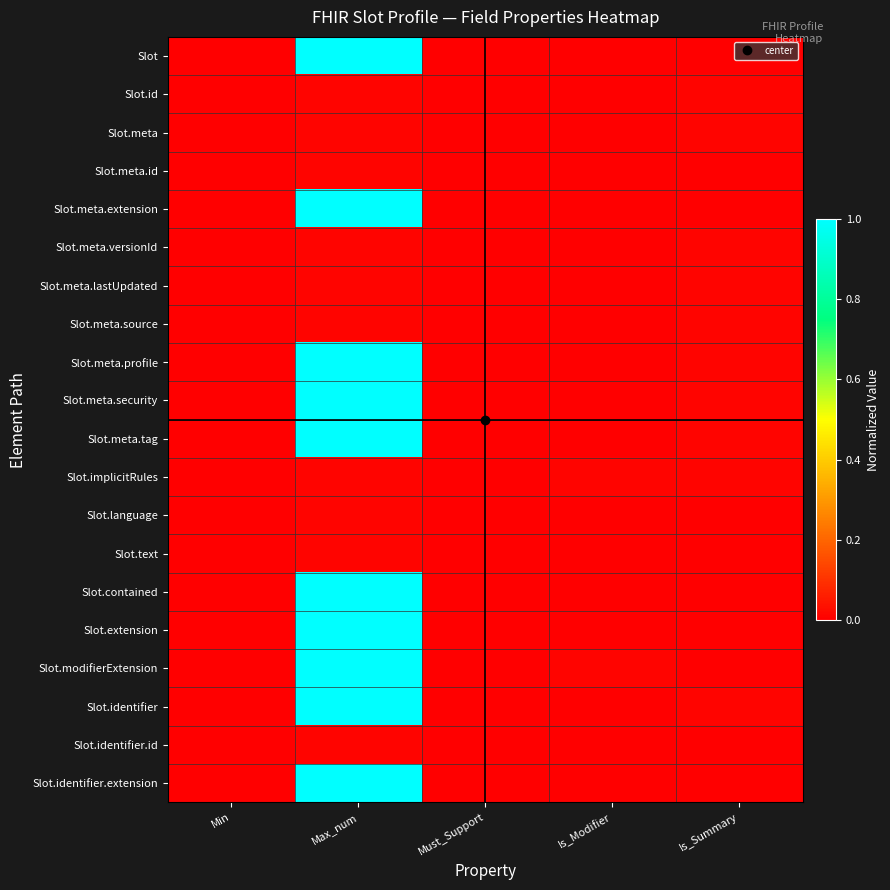

What is the maximum value shown in the chart?

1.0